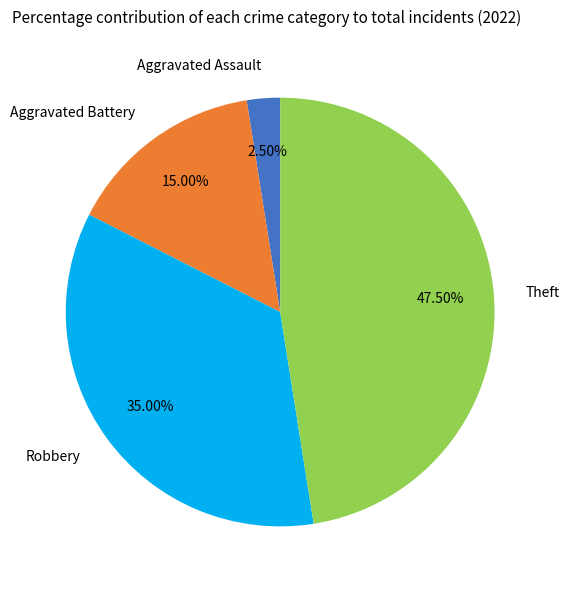

Is the sum of Aggravated Assault and Aggravated Battery greater than half?

No